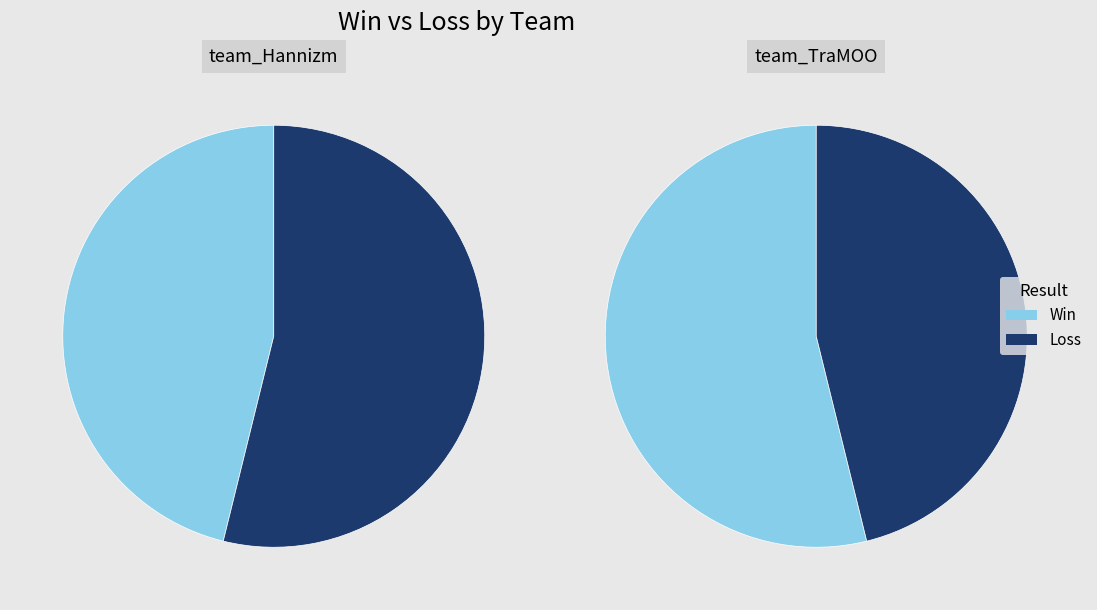

Which category has the biggest portion of the pie?

Loss